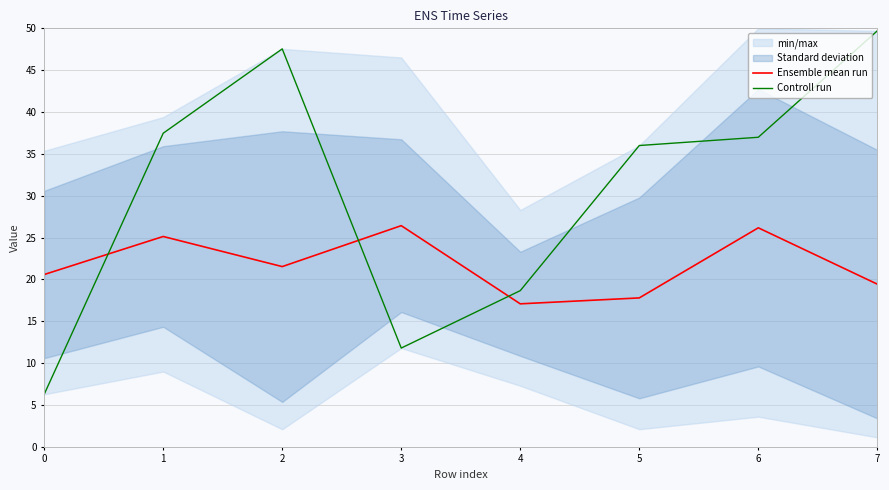

At which label does Ensemble mean run first exceed 21?

1